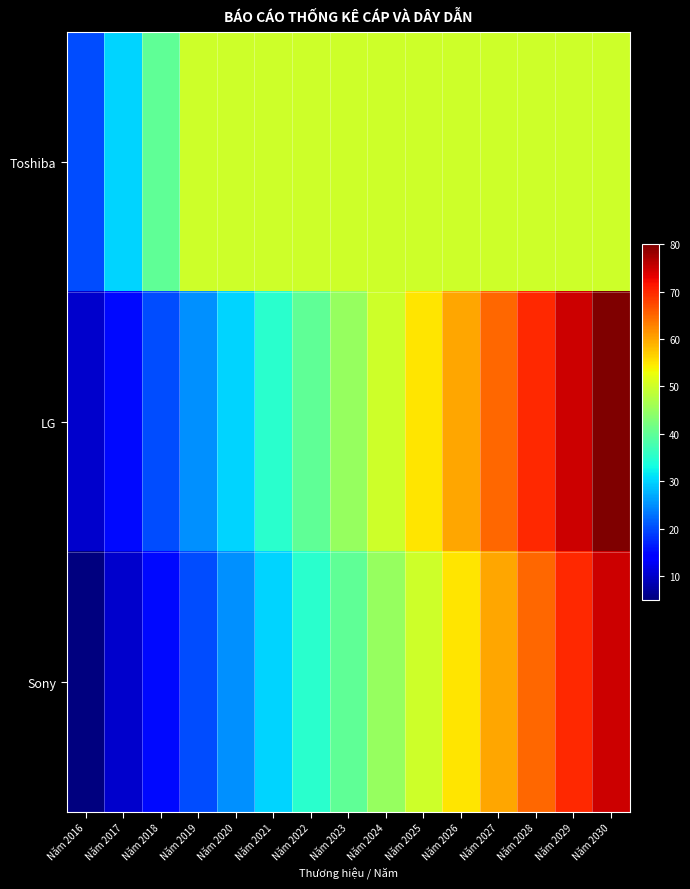

Count the number of categories in the chart.

15